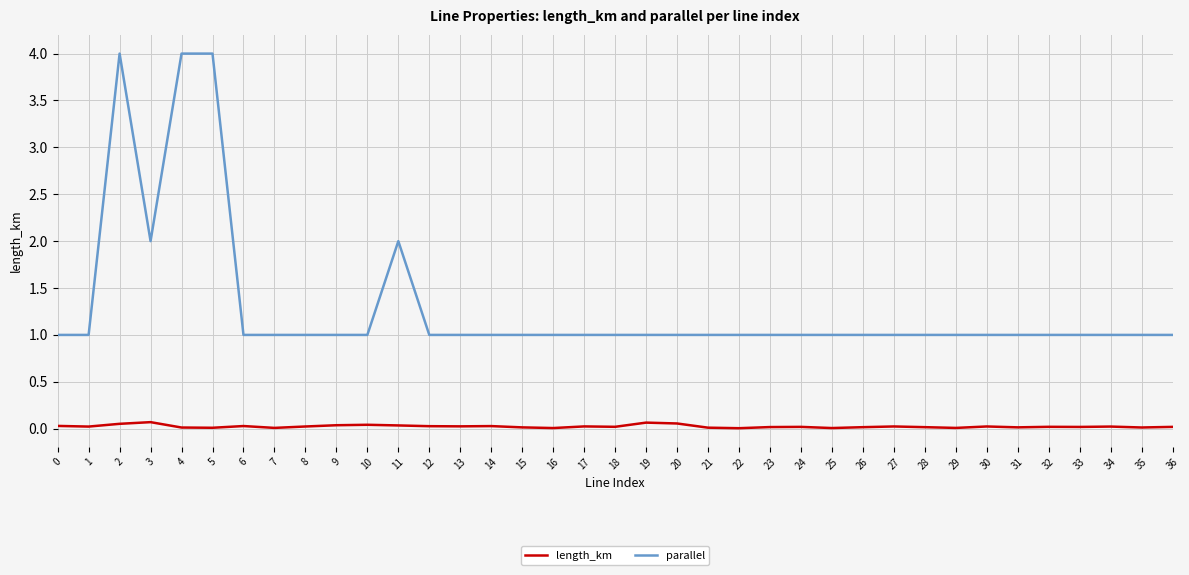

What is the difference between the highest and lowest values at 17?

1.0